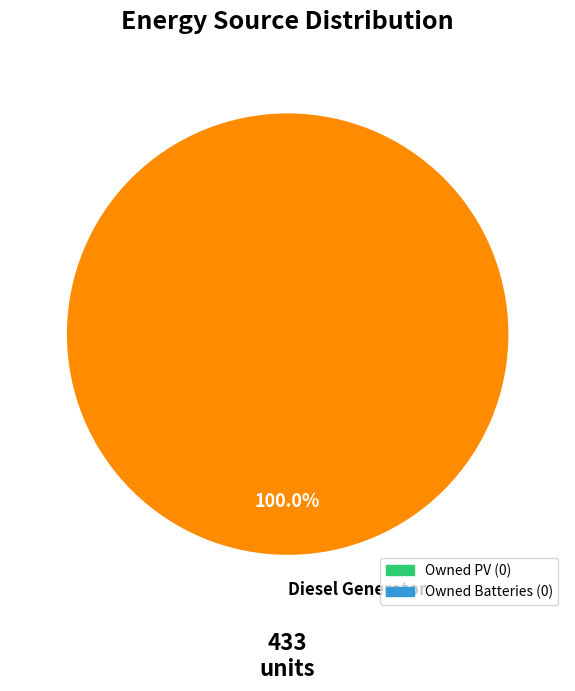

Is there a majority slice in this chart?

Yes